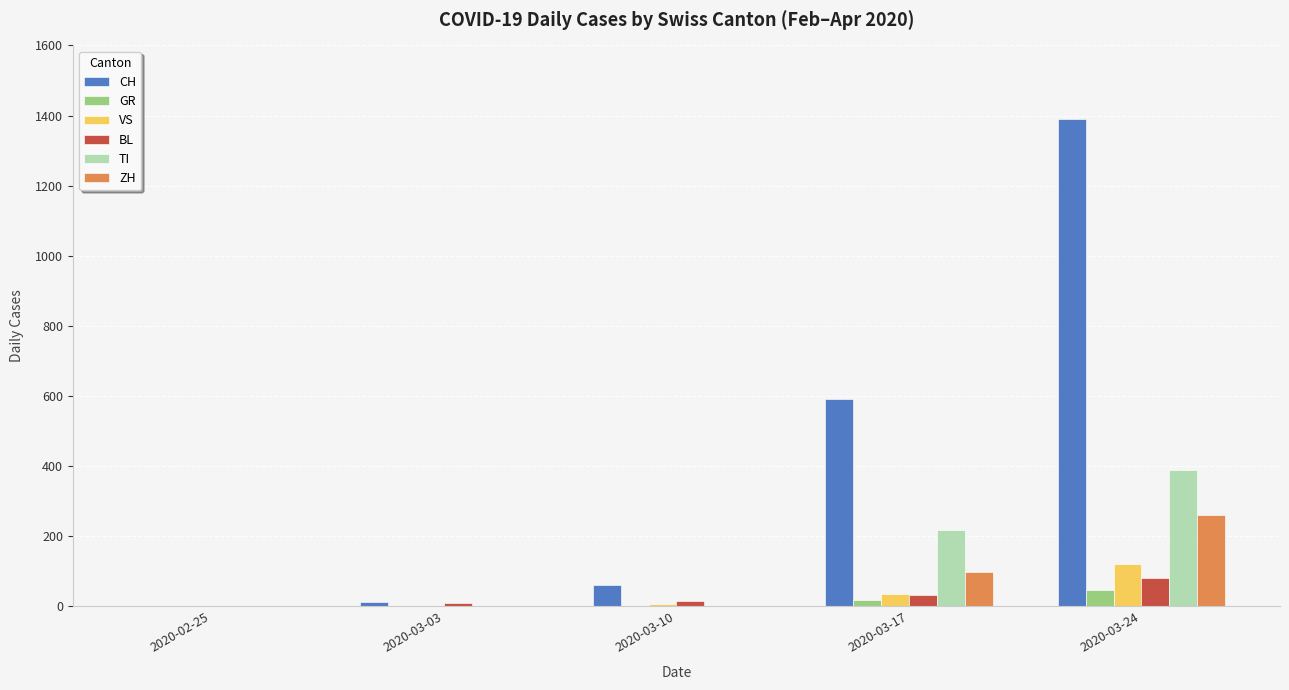

What is the sum of all CH values?

2055